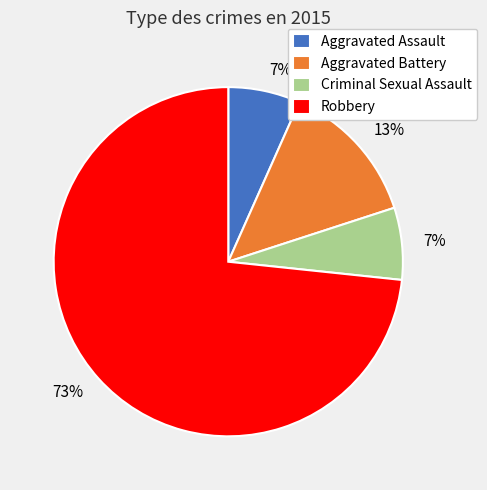

Combined, do Criminal Sexual Assault and Aggravated Battery account for over 50%?

No